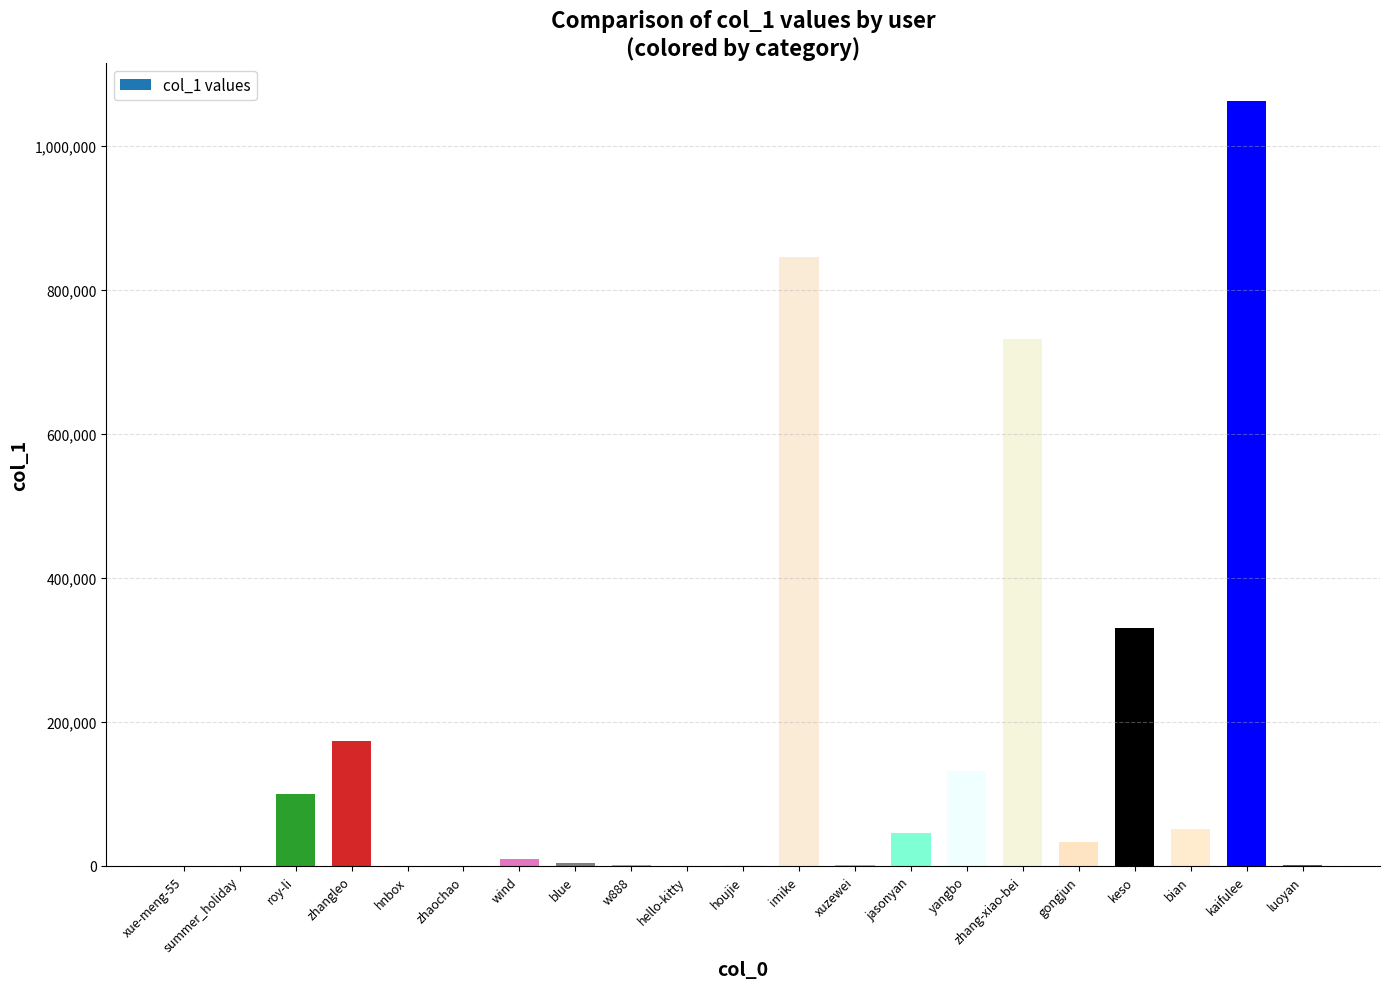

What is the change in value from hello-kitty to gongjun?

+33339